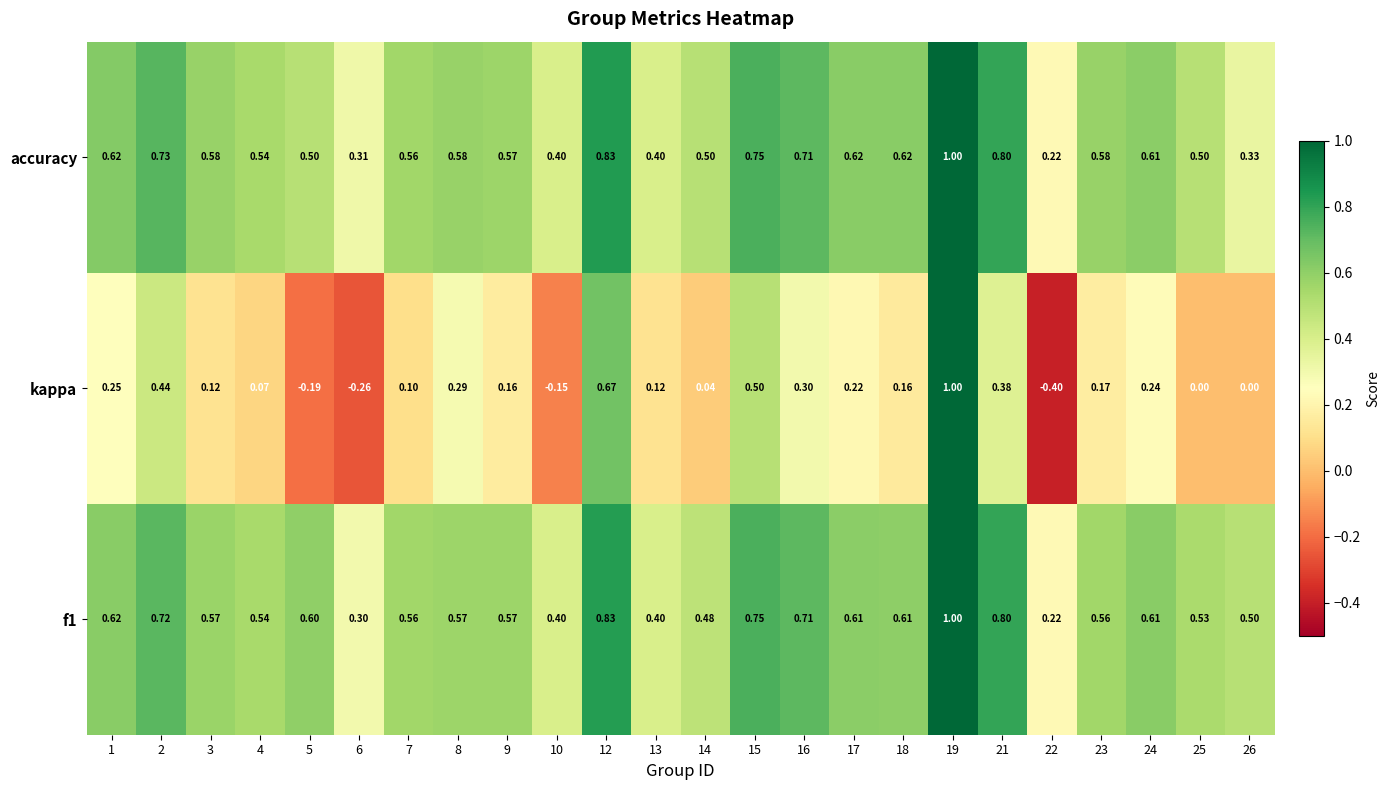

Is the value of f1 at 24 greater than the value of accuracy at 12?

No